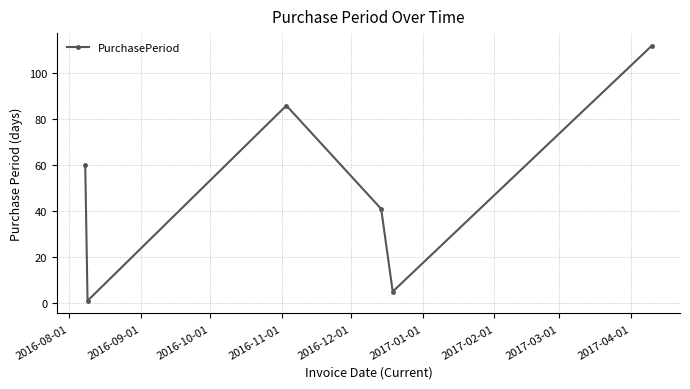

What is the maximum value shown in the chart?

112